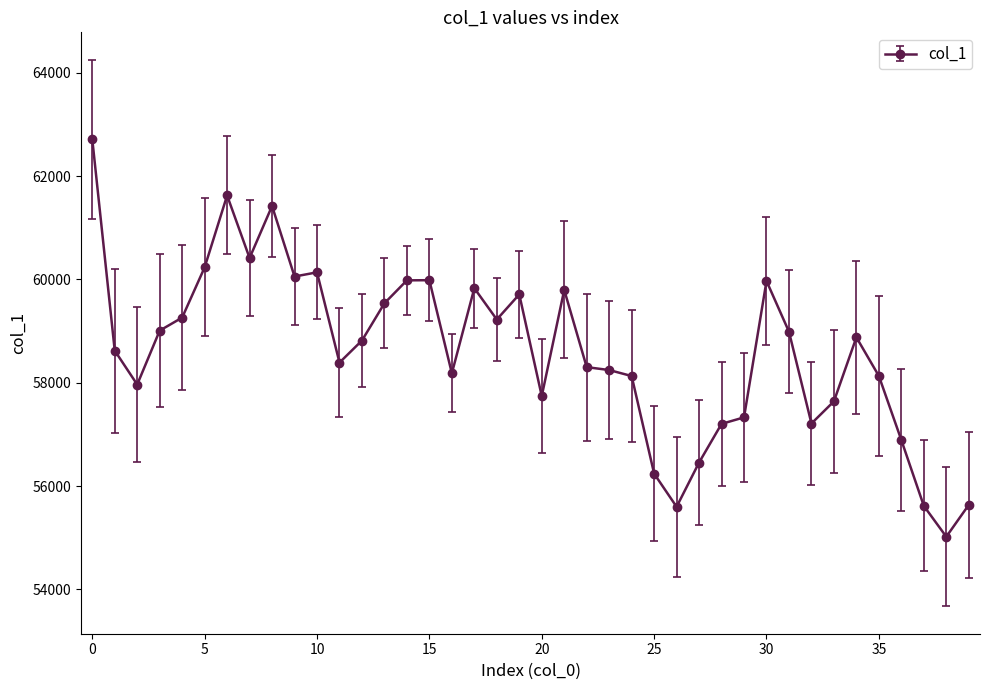

What is the greatest value displayed?

62716